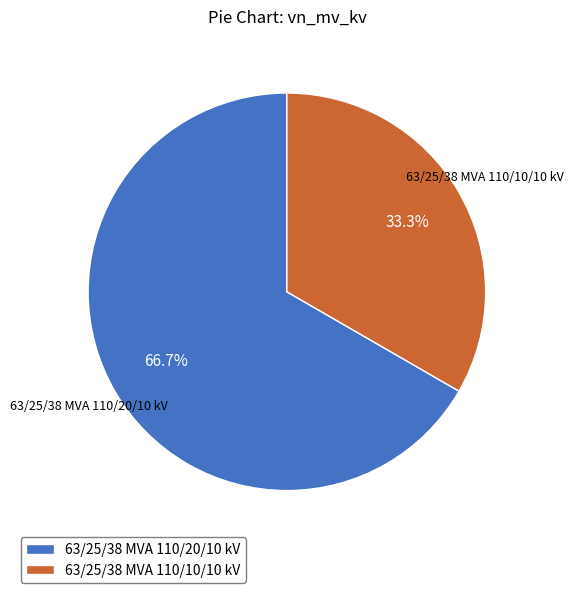

Which category has the biggest portion of the pie?

63/25/38 MVA 110/20/10 kV